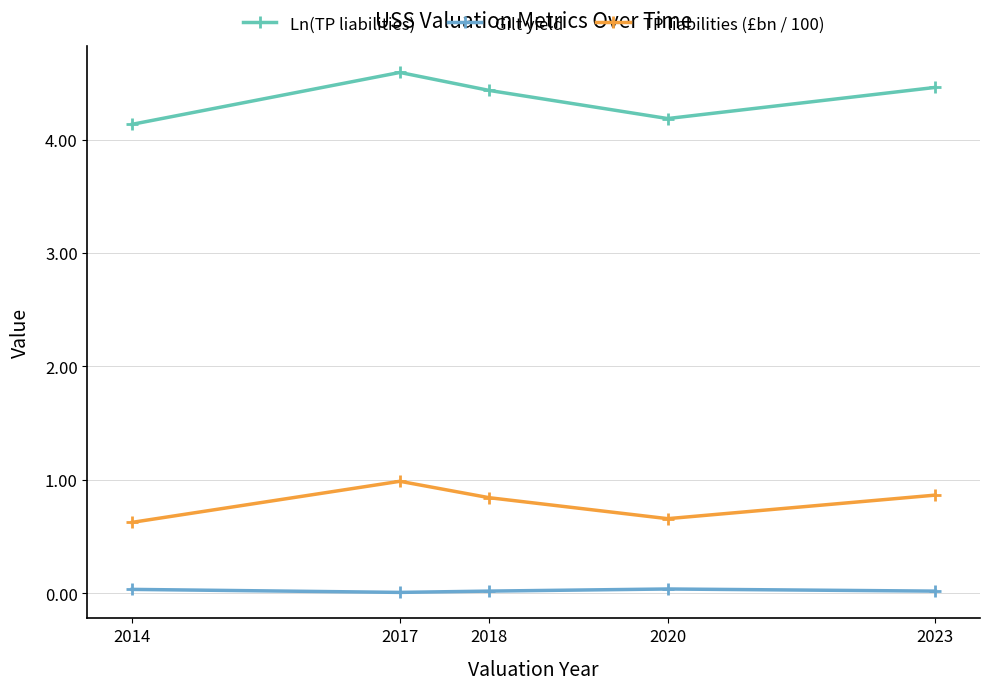

How many Ln(TP liabilities) values are between 4 and 5?

5